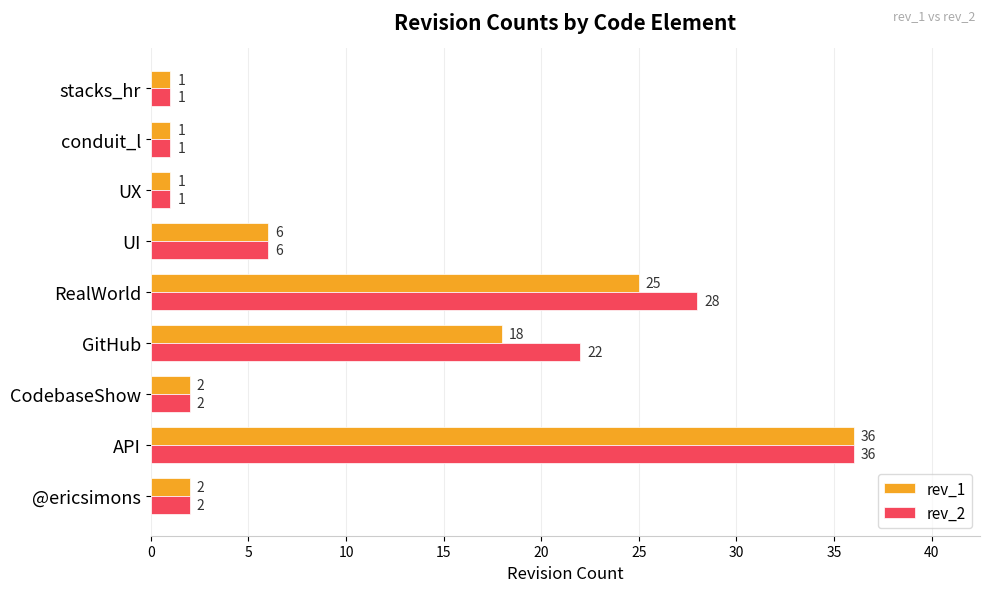

Is the value of rev_1 at GitHub greater than the value of rev_2 at RealWorld?

No